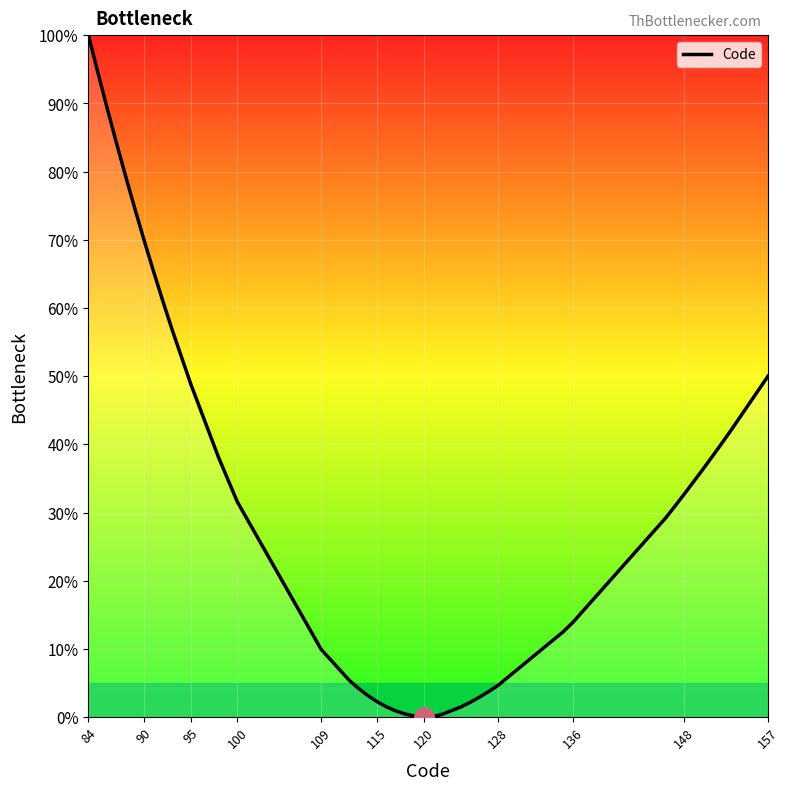

What is the maximum value shown in the chart?

100.0